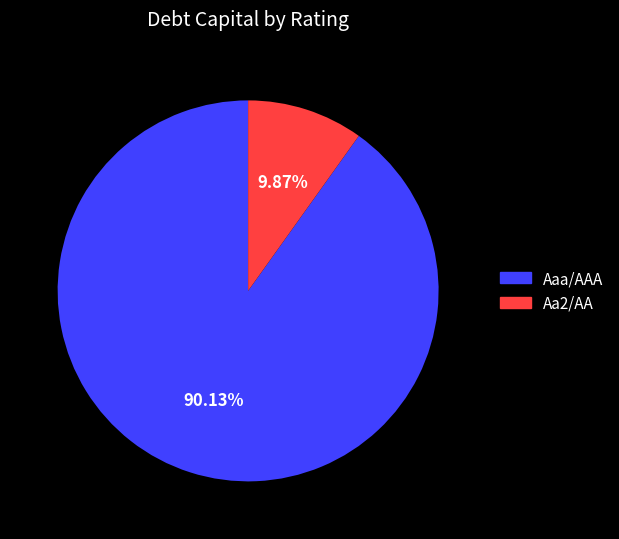

Which slice is the largest?

Aaa/AAA